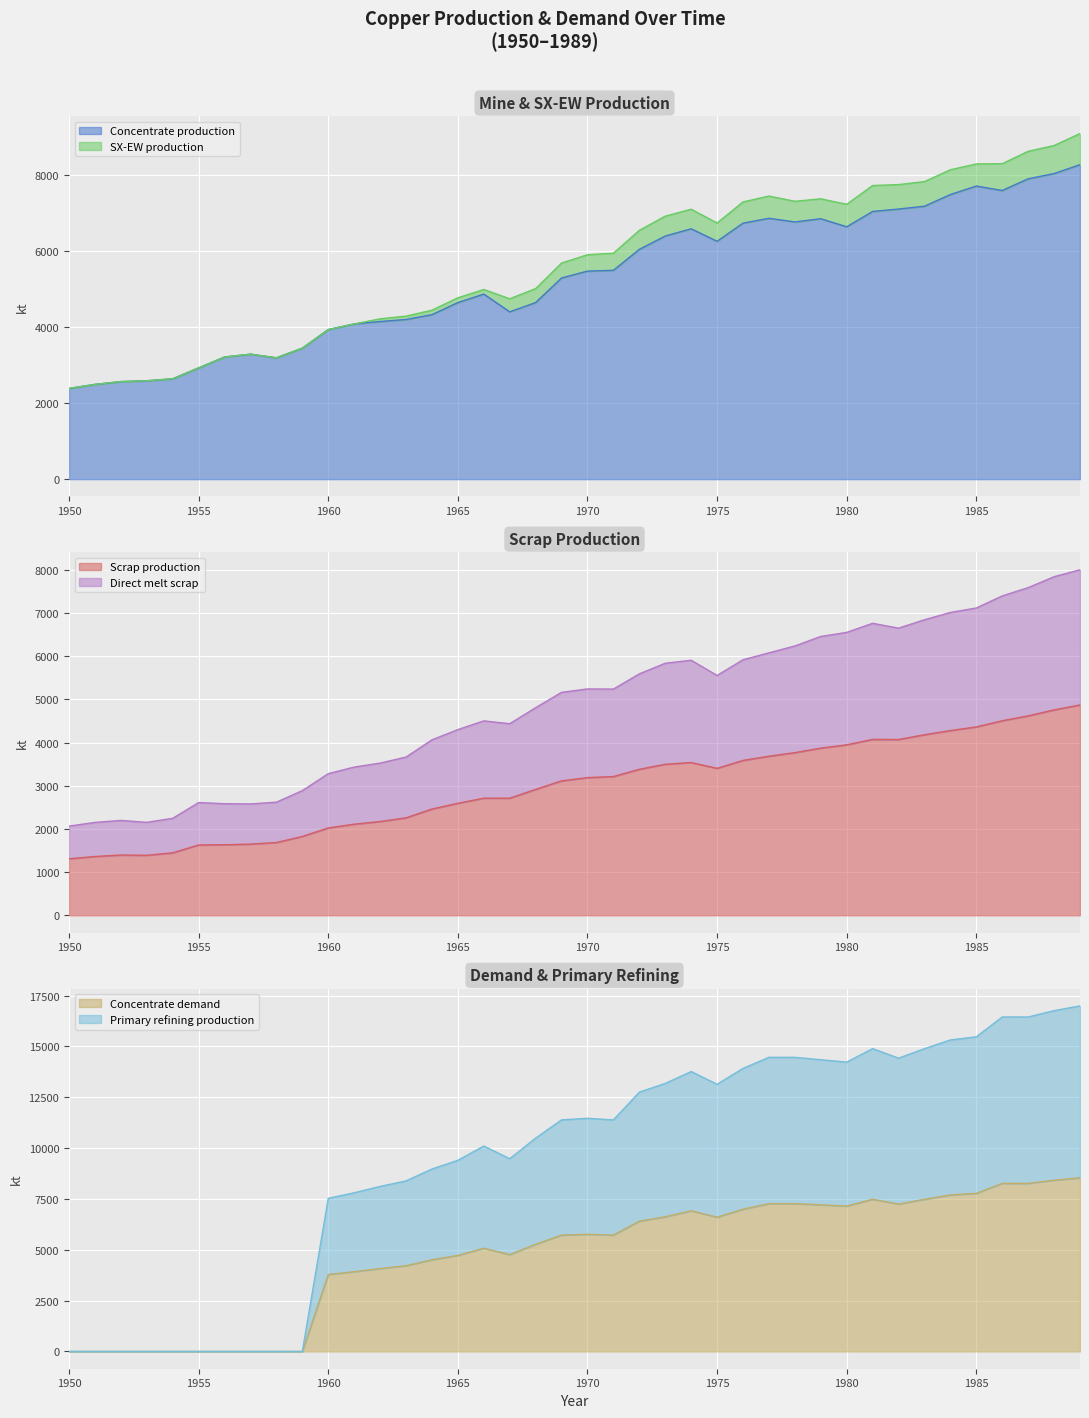

The Concentrate production series shows 5470.3 at 1970. True or false?

True